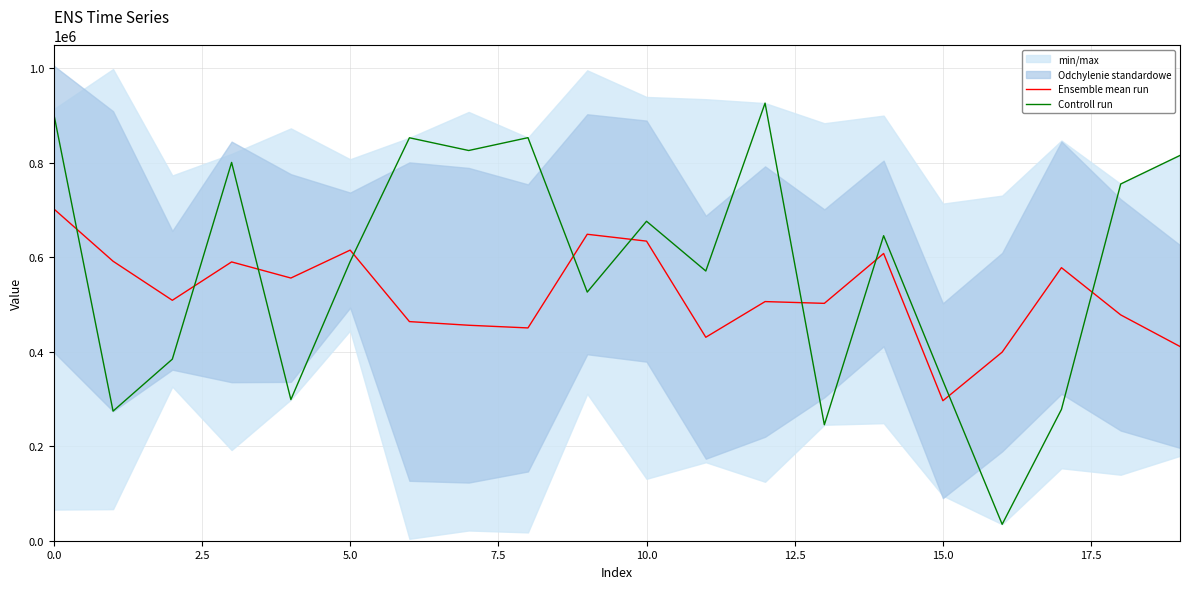

What is the highest value of the Controll run series?

926585.0